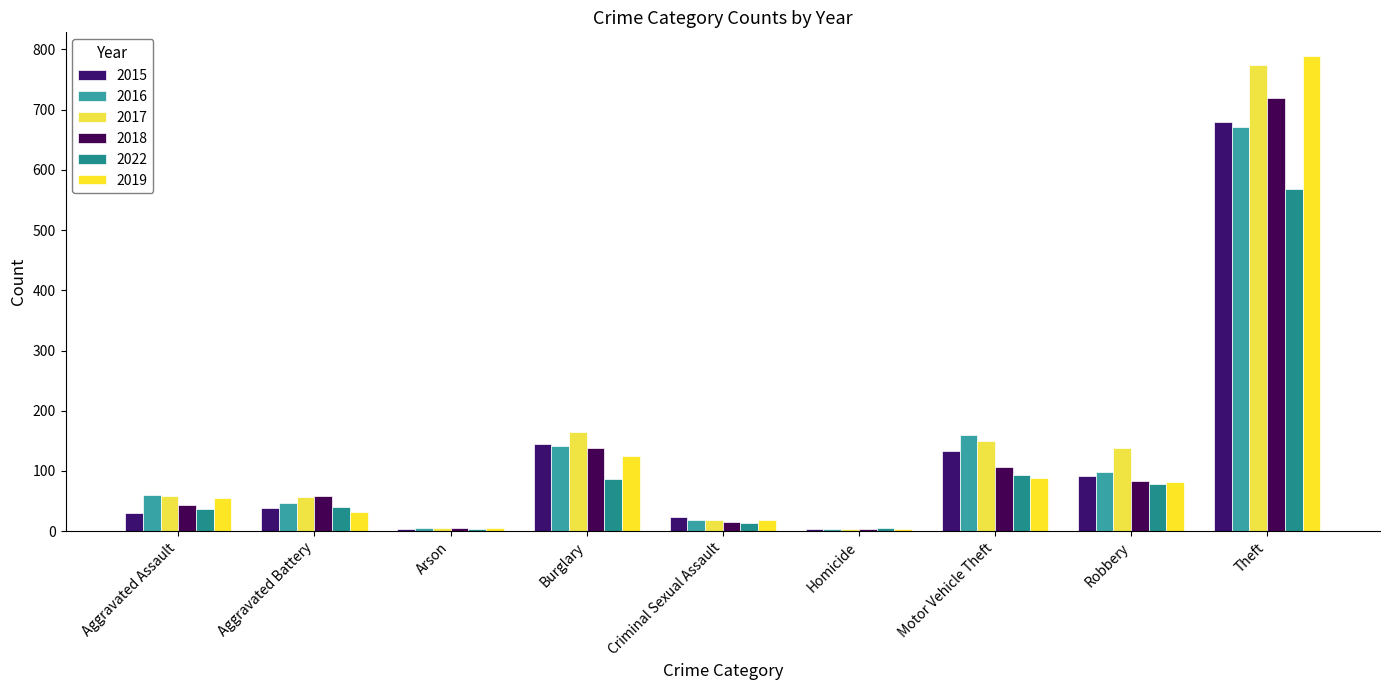

What is the label of the 5th bar from the right?

Criminal Sexual Assault